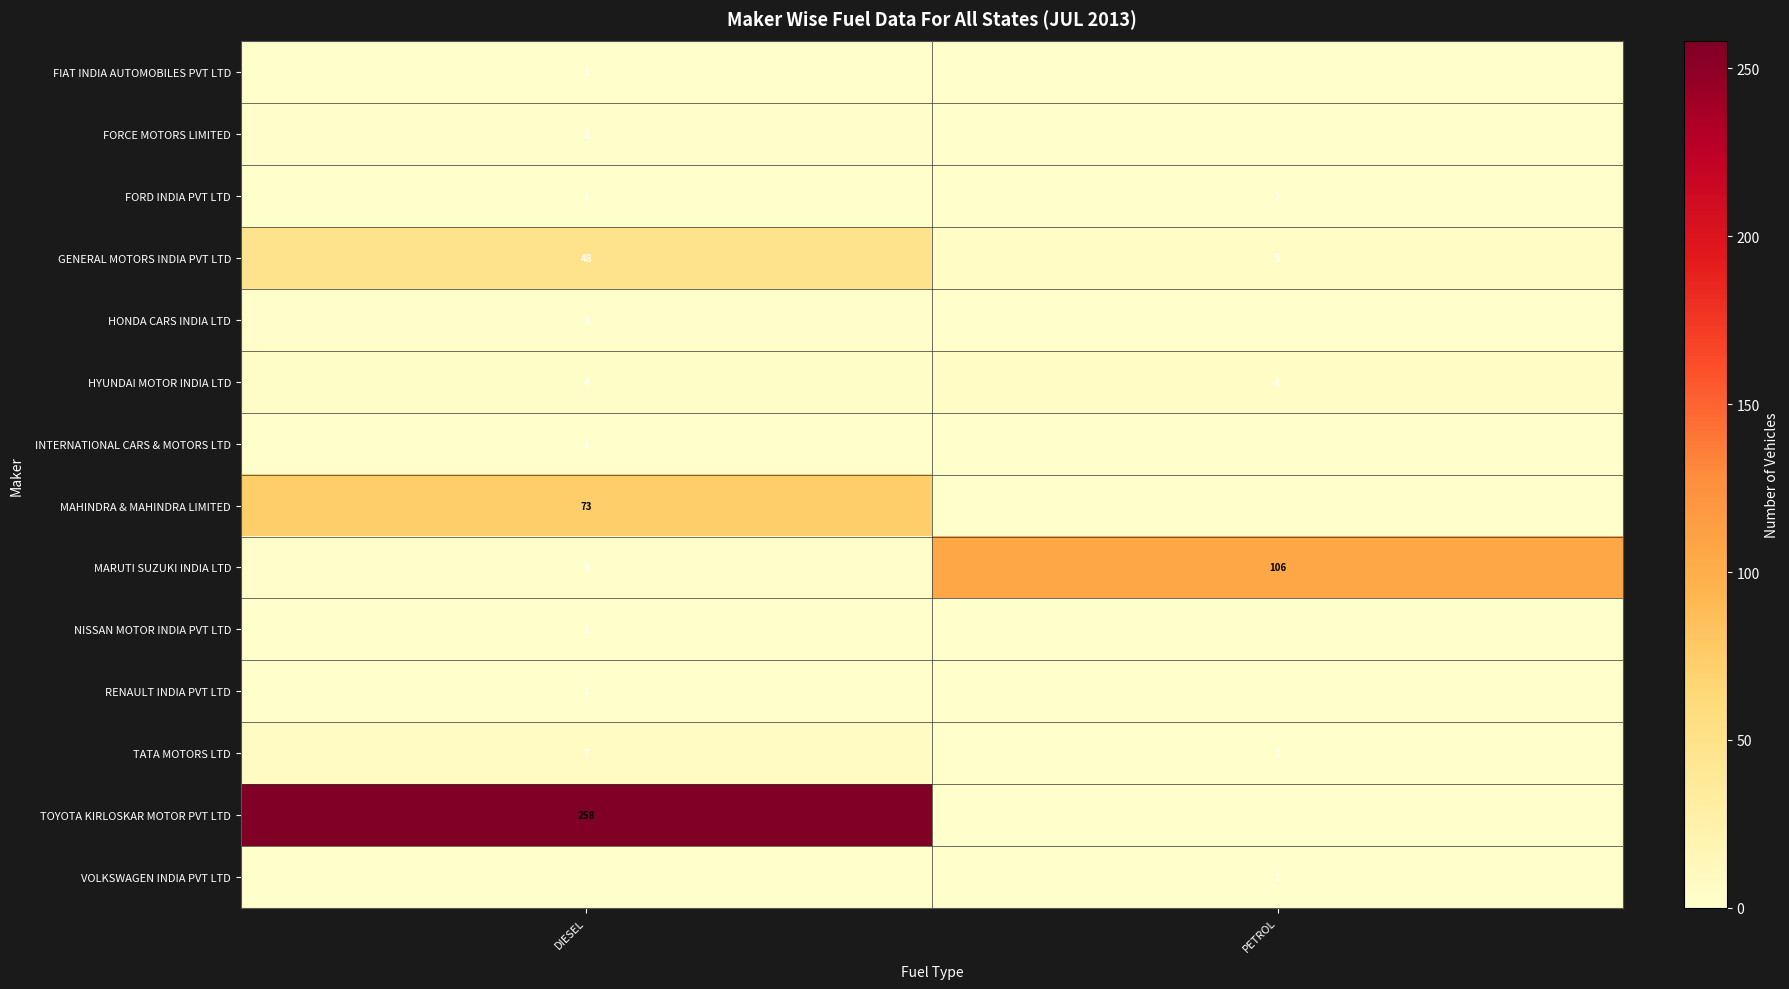

Is it true that FORD INDIA PVT LTD equals 0 at DIESEL?

False